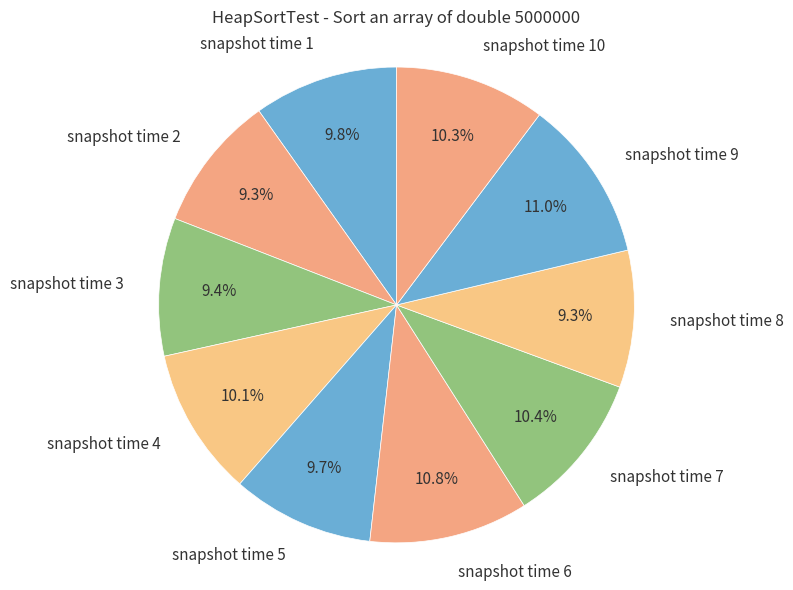

To the nearest percent, what percentage of the pie is snapshot time 3?

9%